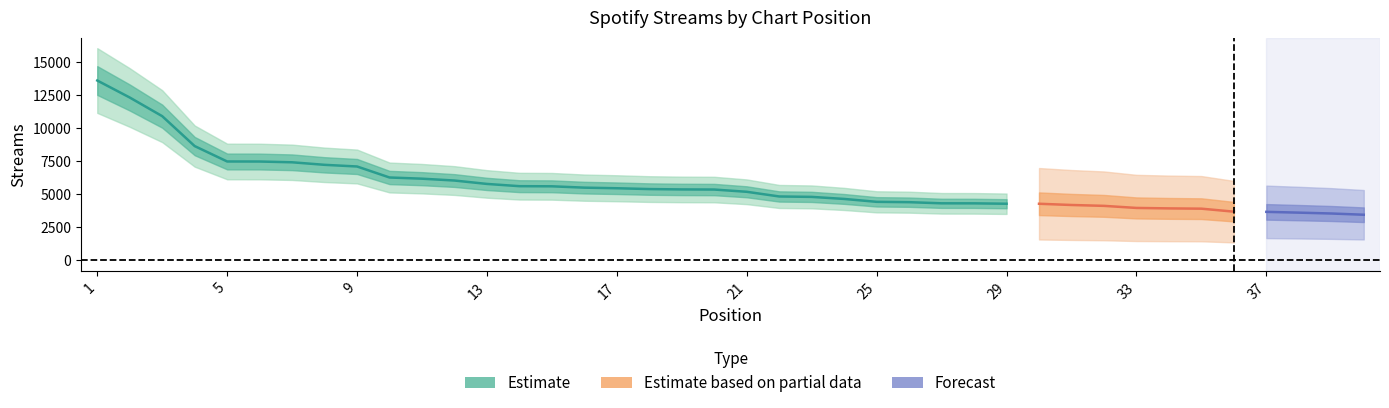

Reading left to right, transcribe all the data shown in this chart.

1=13622	2=12335	3=10923	4=8658	5=7493	6=7490	7=7432	8=7240	9=7114	10=6281	11=6191	12=6051	13=5794	14=5624	15=5614	16=5513	17=5467	18=5405	19=5378	20=5369	21=5199	22=4845	23=4813	24=4658	25=4439	26=4413	27=4327	28=4324	29=4295	30=4293	31=4200	32=4134	33=3977	34=3942	35=3921	36=3695	37=3680	38=3621	39=3556	40=3462